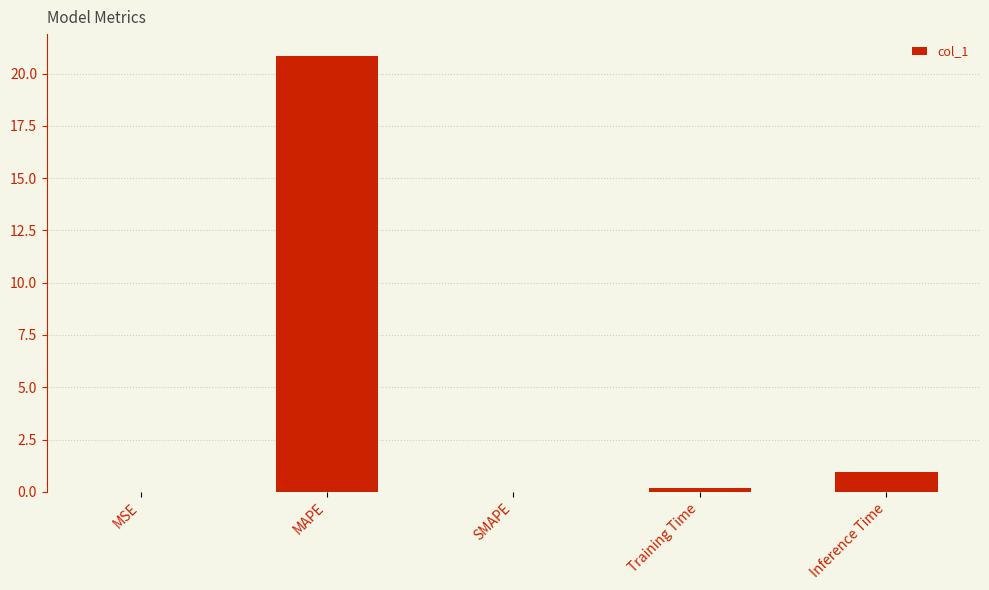

What is the sum of all values?

22.0